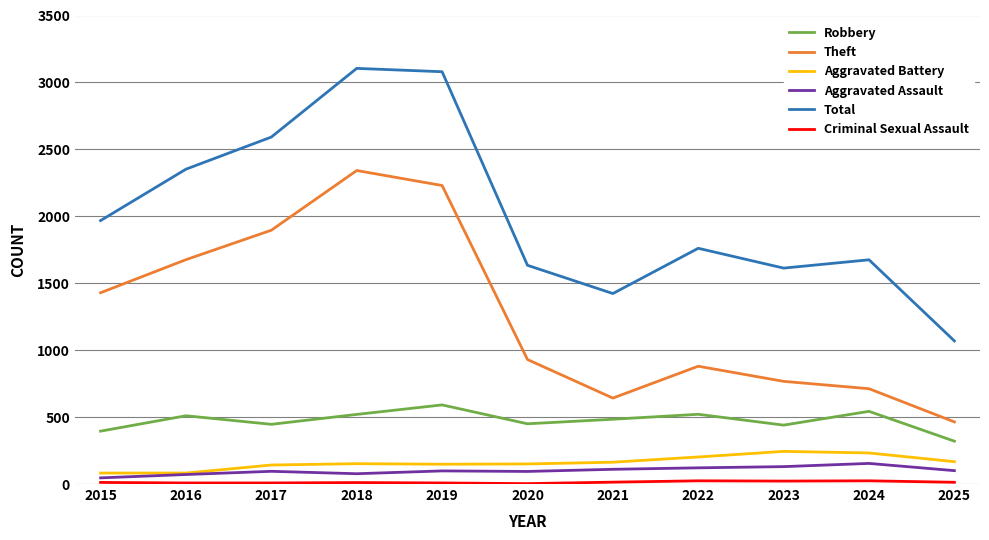

What is the difference between the highest and lowest values at 2020?

1631